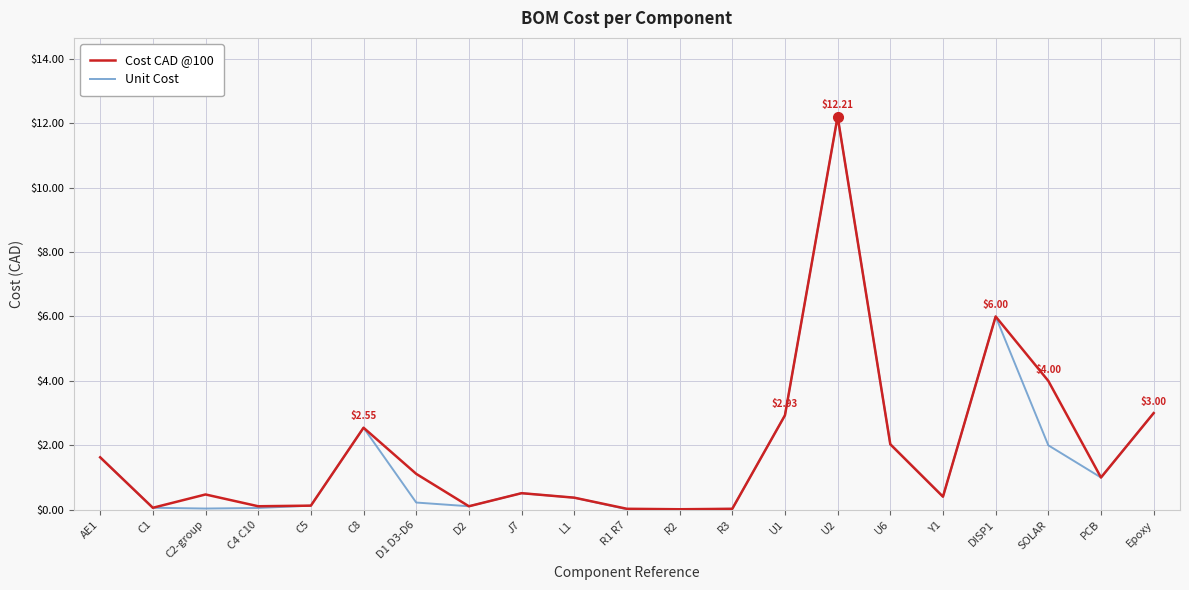

At which category is the sum across all series the highest?

U2